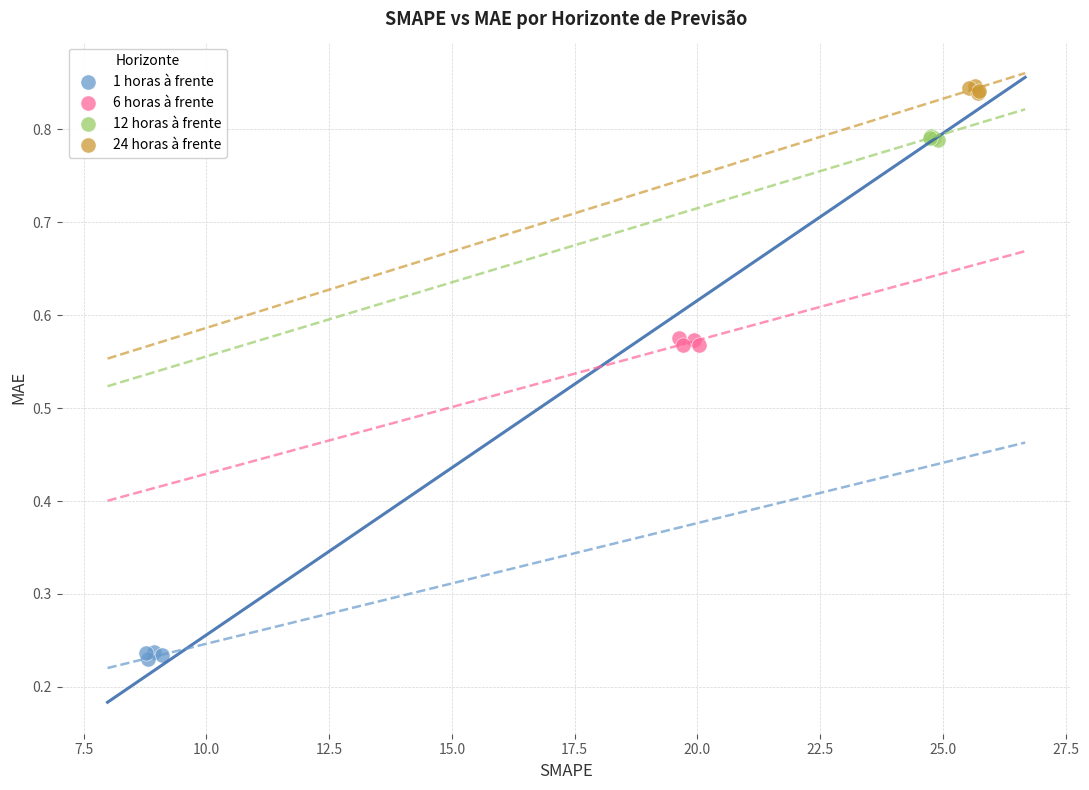

Which series reaches the minimum Y coordinate?

1 horas à frente